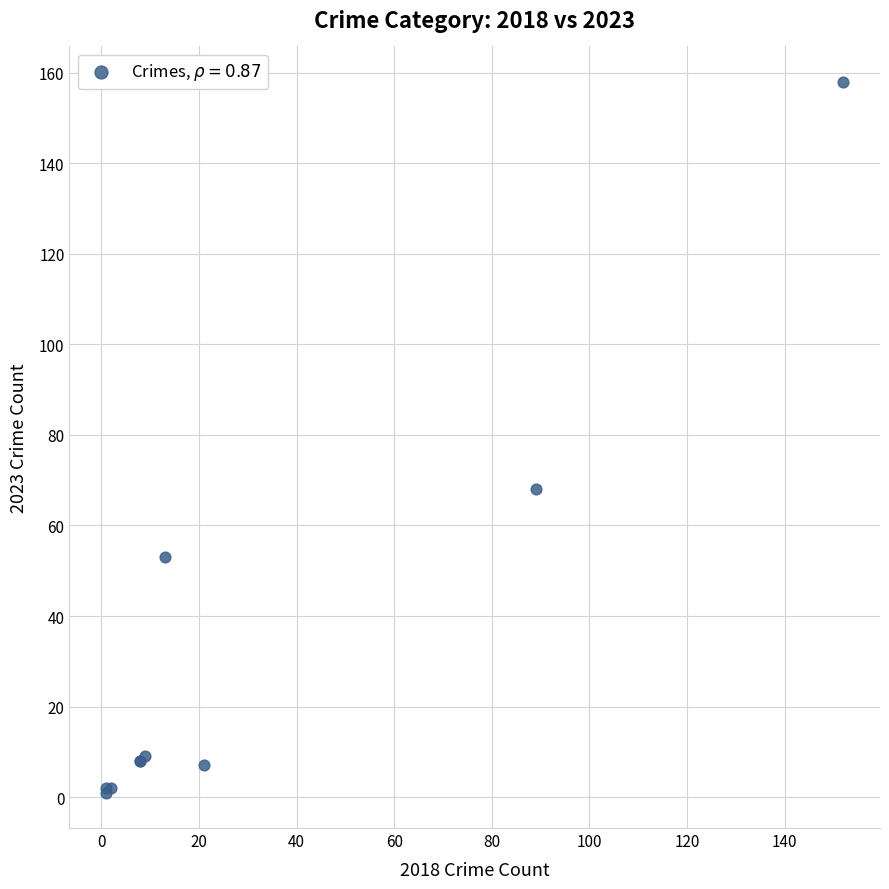

What Y value in the scatter plot is closest to 79?

68